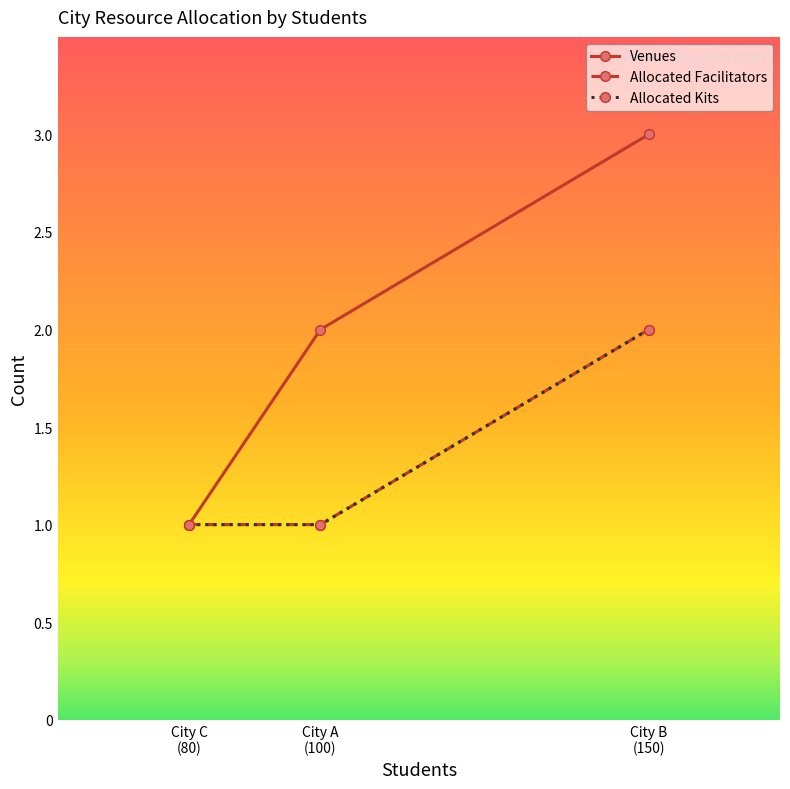

Does the chart have visible grid lines?

No